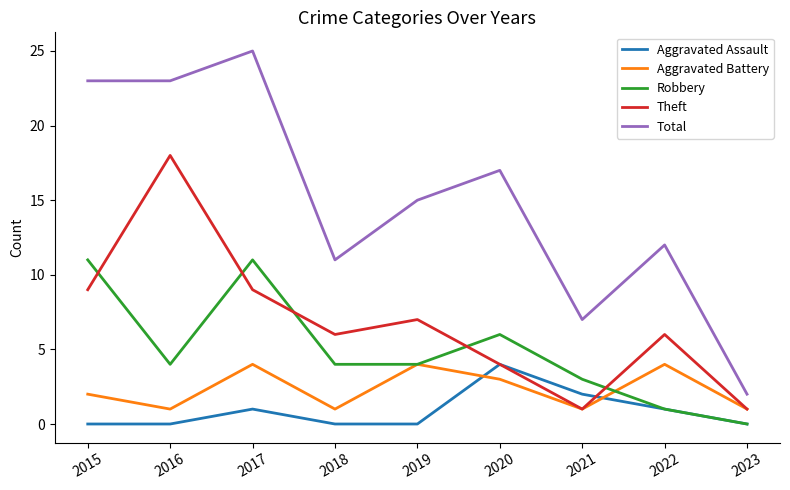

What is the average value of the Robbery series?

5